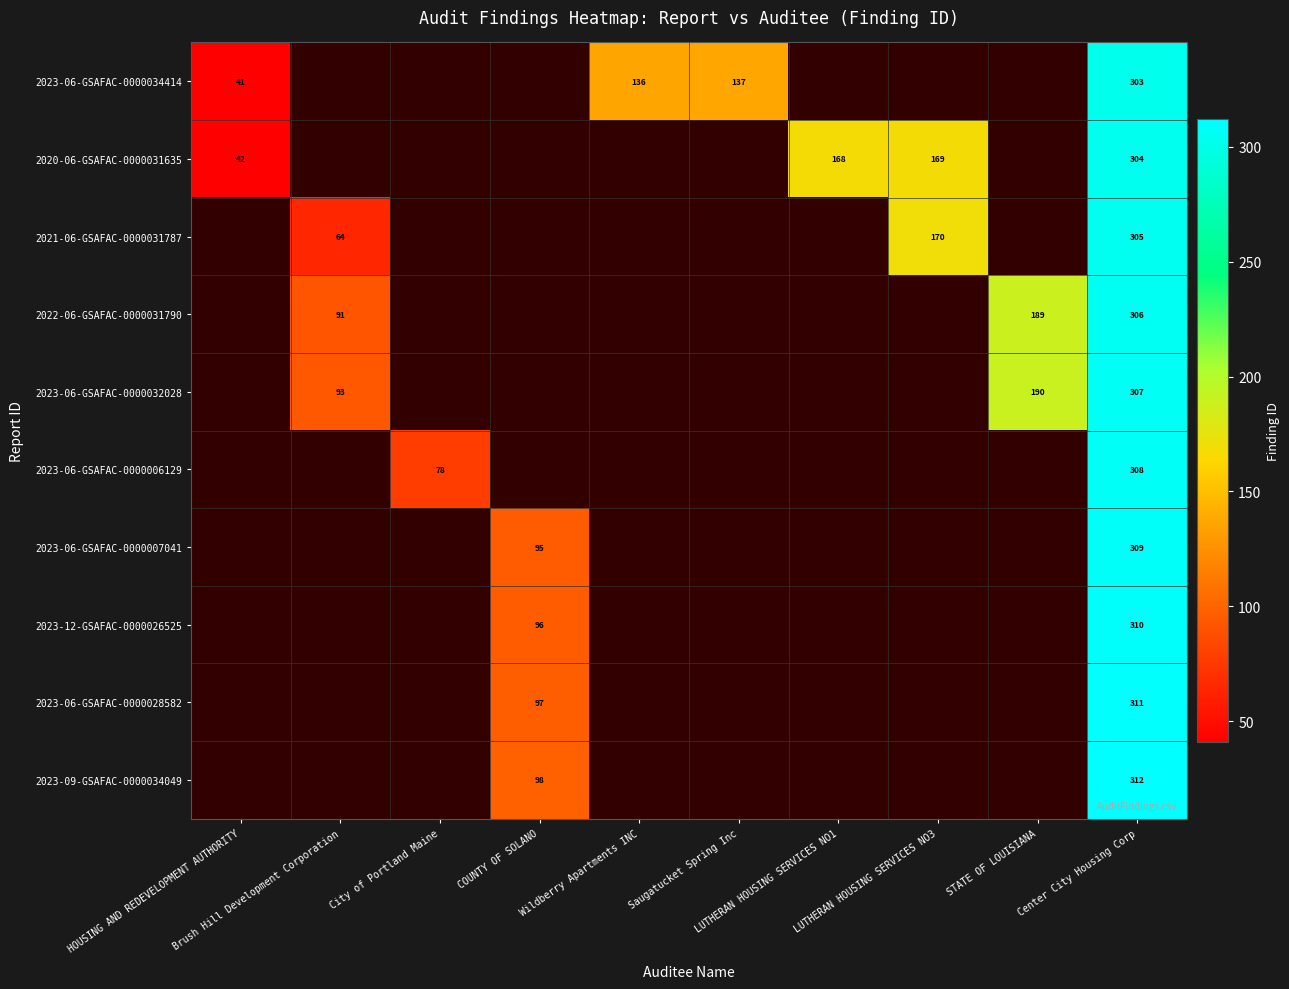

Rank the categories by 2023-06-GSAFAC-0000034414 value from highest to lowest.

Center City Housing Corp, Saugatucket Spring Inc, Wildberry Apartments INC, HOUSING AND REDEVELOPMENT AUTHORITY, Brush Hill Development Corporation, City of Portland Maine, COUNTY OF SOLANO, LUTHERAN HOUSING SERVICES NO1, LUTHERAN HOUSING SERVICES NO3, STATE OF LOUISIANA